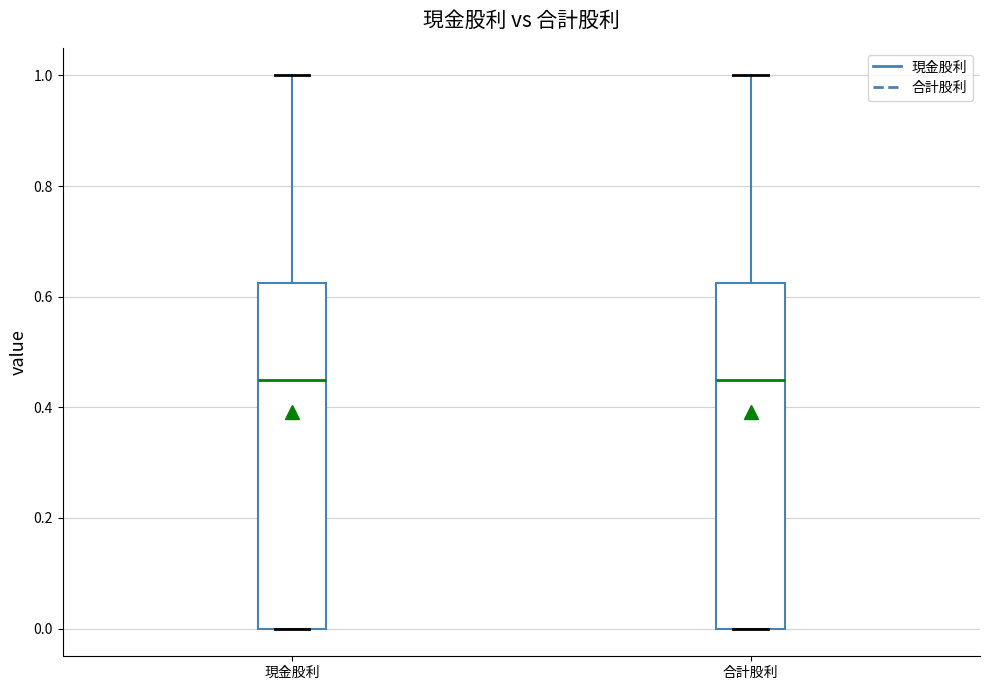

Reading left to right, transcribe this box plot: for each box, give where its median line is, the range the box spans, and where its two whiskers end, as read against the y-axis. The values are not printed on the chart, so give them approximately, as read against the axis.

現金股利: median 0.46, box 0.00 to 0.62, whiskers 0.00 to 1.00
合計股利: median 0.46, box 0.00 to 0.62, whiskers 0.00 to 1.00